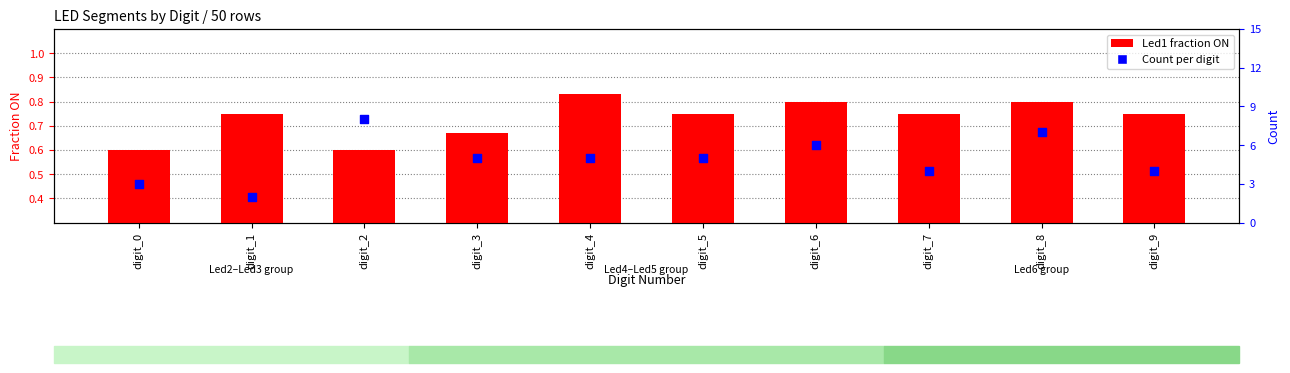

At how many categories does at least one series exceed 6?

2